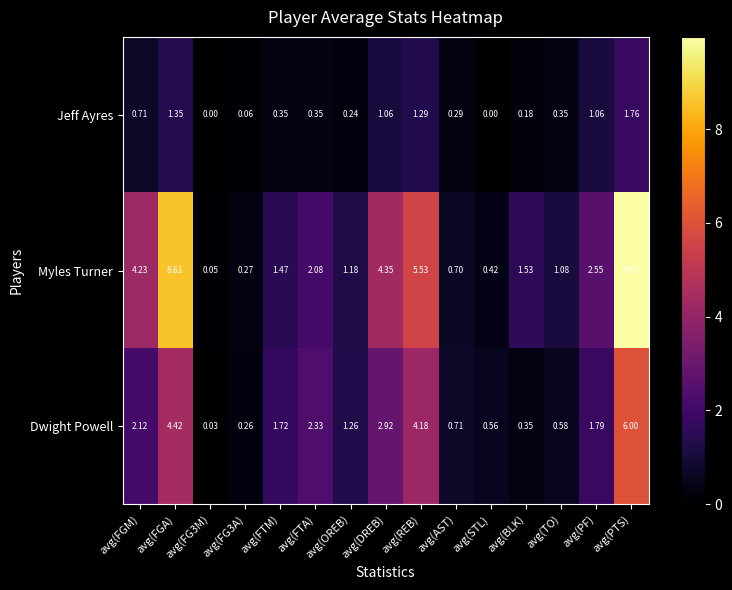

List the series in order of their peak value, lowest first.

Jeff Ayres, Dwight Powell, Myles Turner